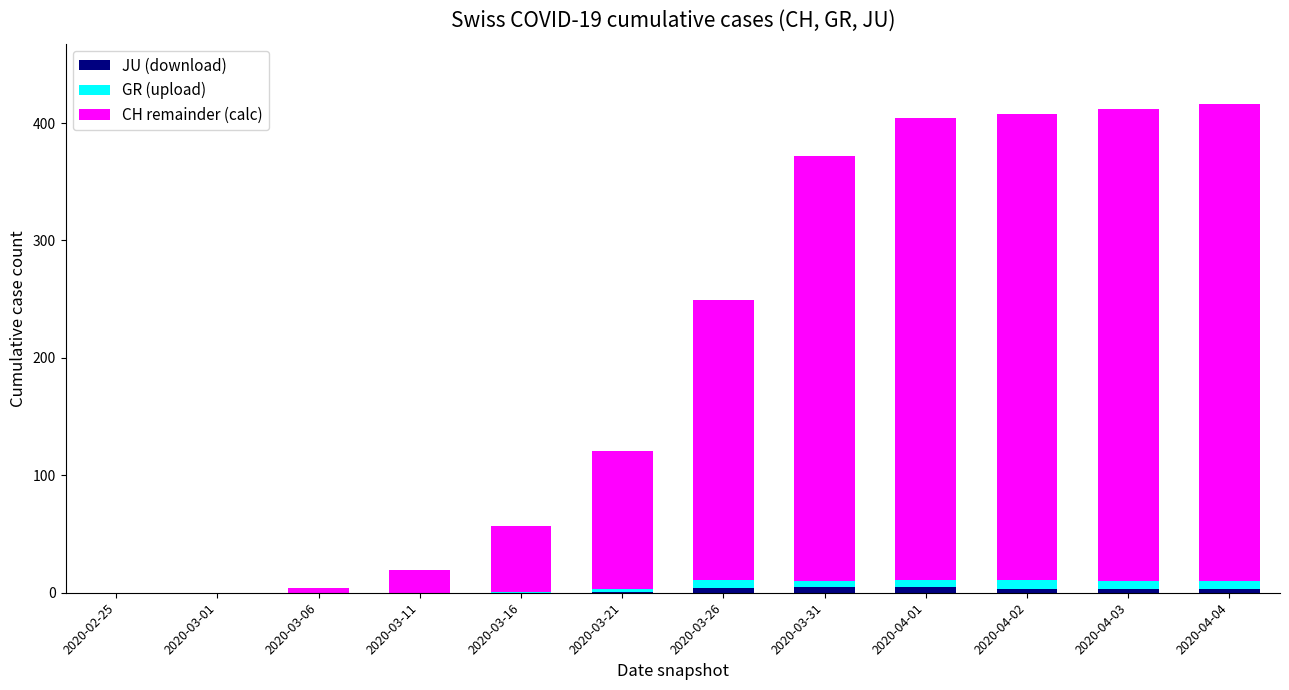

Where does the CH remainder (calc) series first go above 238?

2020-03-31